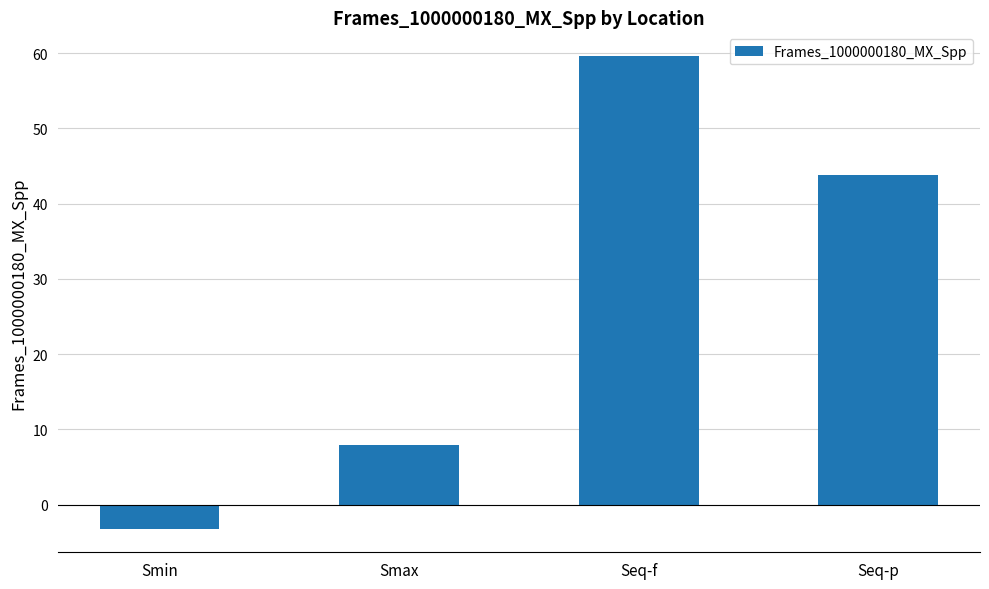

How many bars are there in total?

4